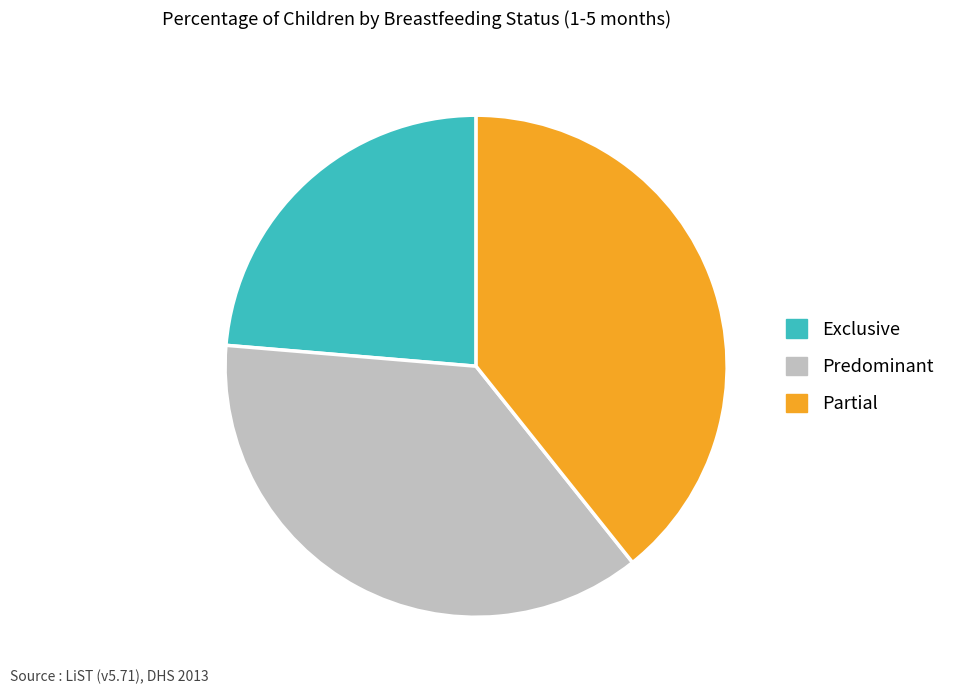

Rank the categories by value from highest to lowest.

Partial, Predominant, Exclusive